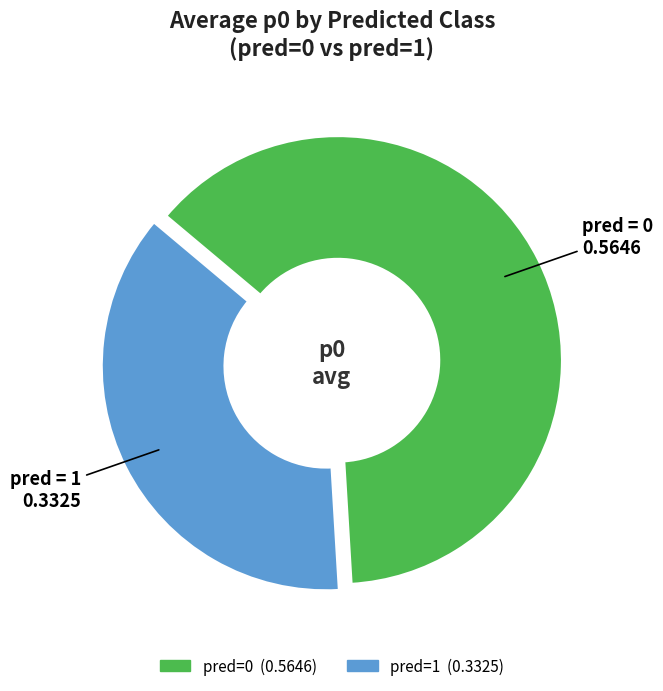

Does any single category account for the majority?

Yes